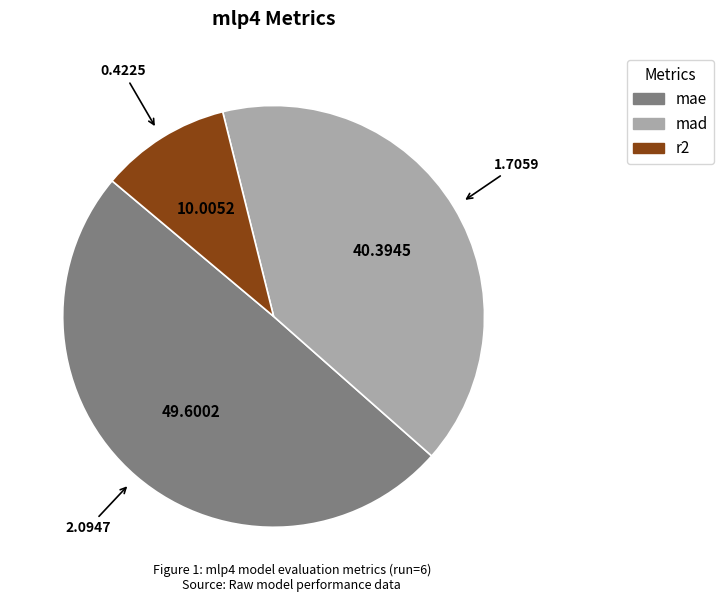

Does r2 account for over 50% of the chart?

No